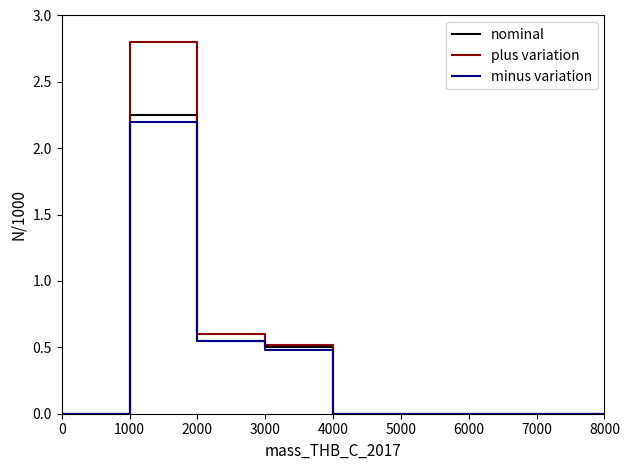

How many lines are shown in the chart?

3